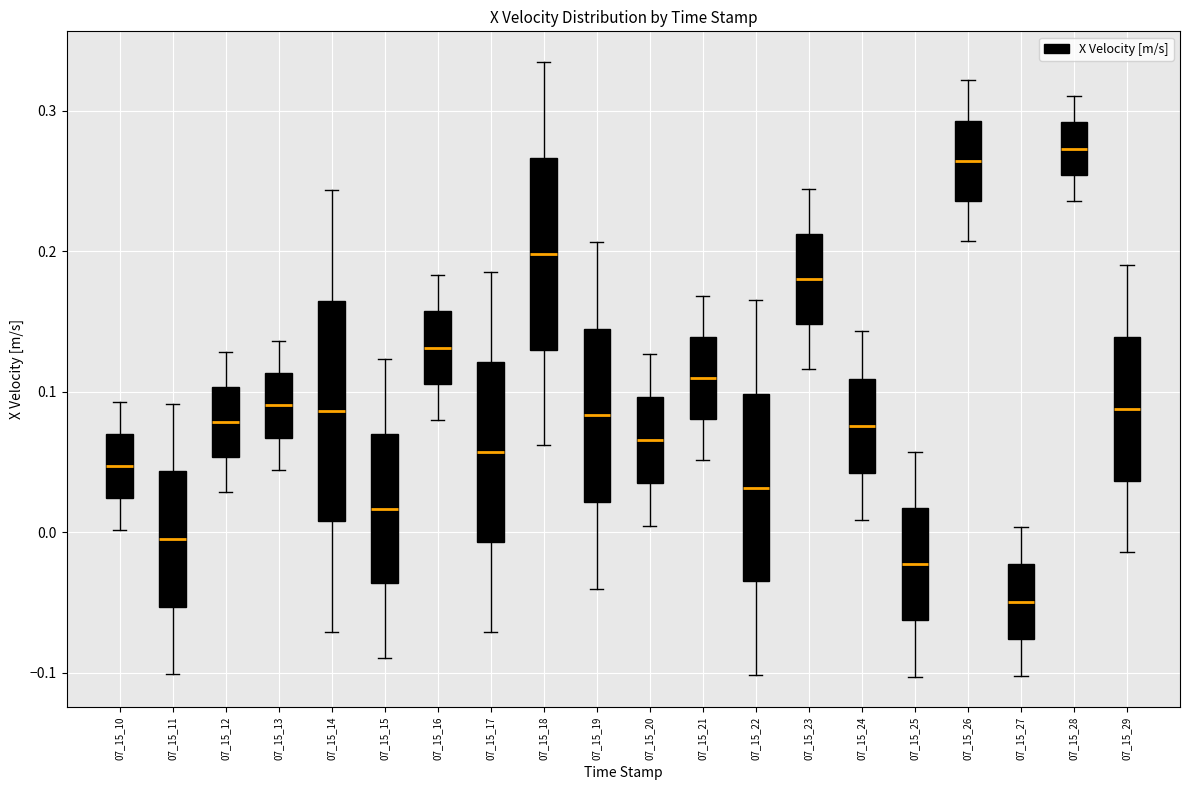

Reading left to right, read every box against the y-axis: the position of its median line, the range the box covers, and the ends of its whiskers. The values are not printed on the chart, so give them approximately, as read against the axis.

07_15_10: median 0.05, box 0.02 to 0.07, whiskers 0.00 to 0.09
07_15_11: median 0.00, box -0.05 to 0.04, whiskers -0.10 to 0.09
07_15_12: median 0.08, box 0.05 to 0.10, whiskers 0.03 to 0.13
07_15_13: median 0.09, box 0.07 to 0.11, whiskers 0.04 to 0.14
07_15_14: median 0.09, box 0.01 to 0.16, whiskers -0.07 to 0.24
07_15_15: median 0.02, box -0.04 to 0.07, whiskers -0.09 to 0.12
07_15_16: median 0.13, box 0.11 to 0.16, whiskers 0.08 to 0.18
07_15_17: median 0.06, box -0.01 to 0.12, whiskers -0.07 to 0.19
07_15_18: median 0.20, box 0.13 to 0.27, whiskers 0.06 to 0.33
07_15_19: median 0.08, box 0.02 to 0.14, whiskers -0.04 to 0.21
07_15_20: median 0.07, box 0.04 to 0.10, whiskers 0.00 to 0.13
07_15_21: median 0.11, box 0.08 to 0.14, whiskers 0.05 to 0.17
07_15_22: median 0.03, box -0.04 to 0.10, whiskers -0.10 to 0.17
07_15_23: median 0.18, box 0.15 to 0.21, whiskers 0.12 to 0.24
07_15_24: median 0.08, box 0.04 to 0.11, whiskers 0.01 to 0.14
07_15_25: median -0.02, box -0.06 to 0.02, whiskers -0.10 to 0.06
07_15_26: median 0.26, box 0.24 to 0.29, whiskers 0.21 to 0.32
07_15_27: median -0.05, box -0.08 to -0.02, whiskers -0.10 to 0.00
07_15_28: median 0.27, box 0.25 to 0.29, whiskers 0.24 to 0.31
07_15_29: median 0.09, box 0.04 to 0.14, whiskers -0.01 to 0.19